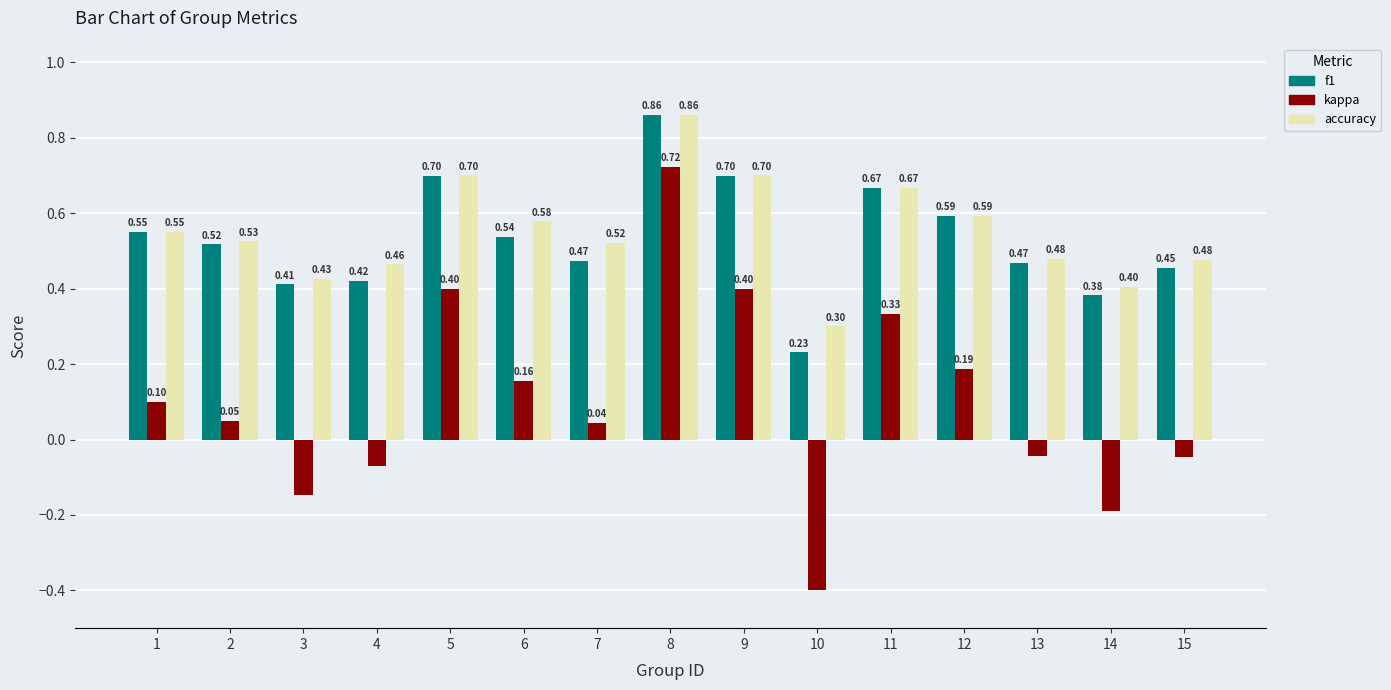

What is the difference between the maximum and minimum values in the kappa series?

1.1